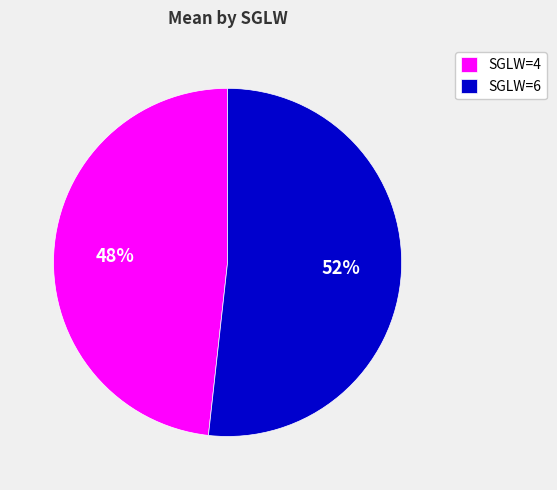

Which category has the smallest portion of the pie?

SGLW=4